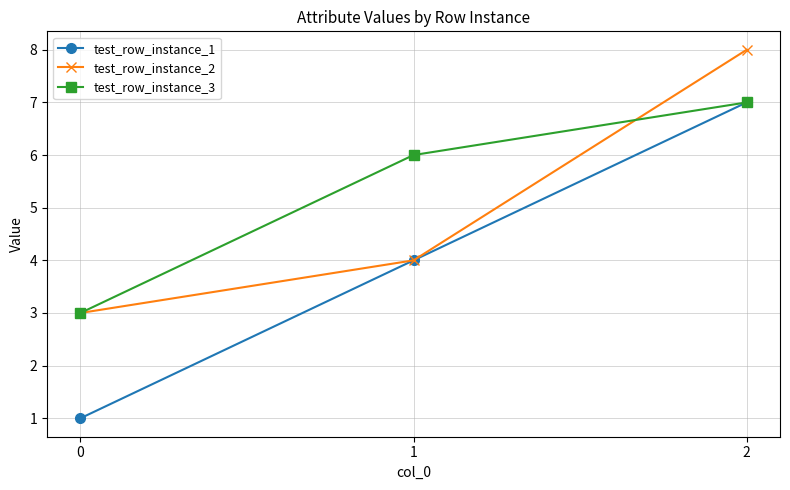

Rank the categories by test_row_instance_2 value from highest to lowest.

2, 1, 0